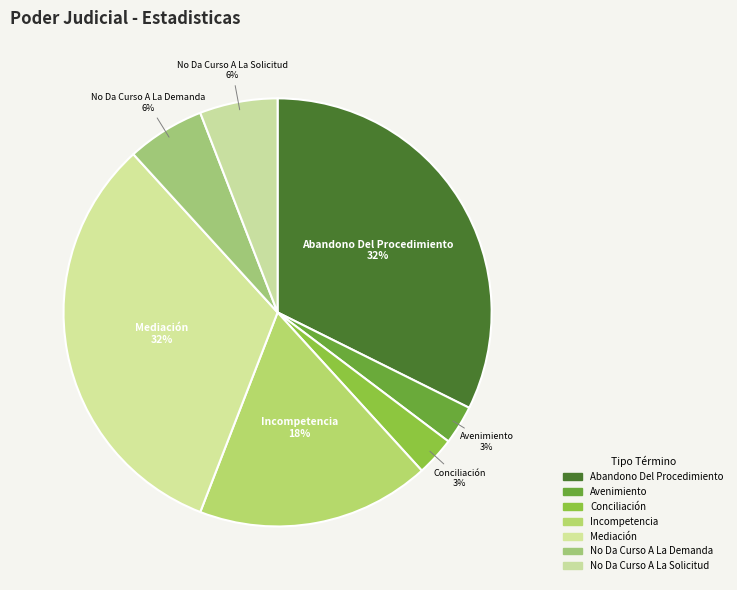

Count the number of slices in the pie.

7